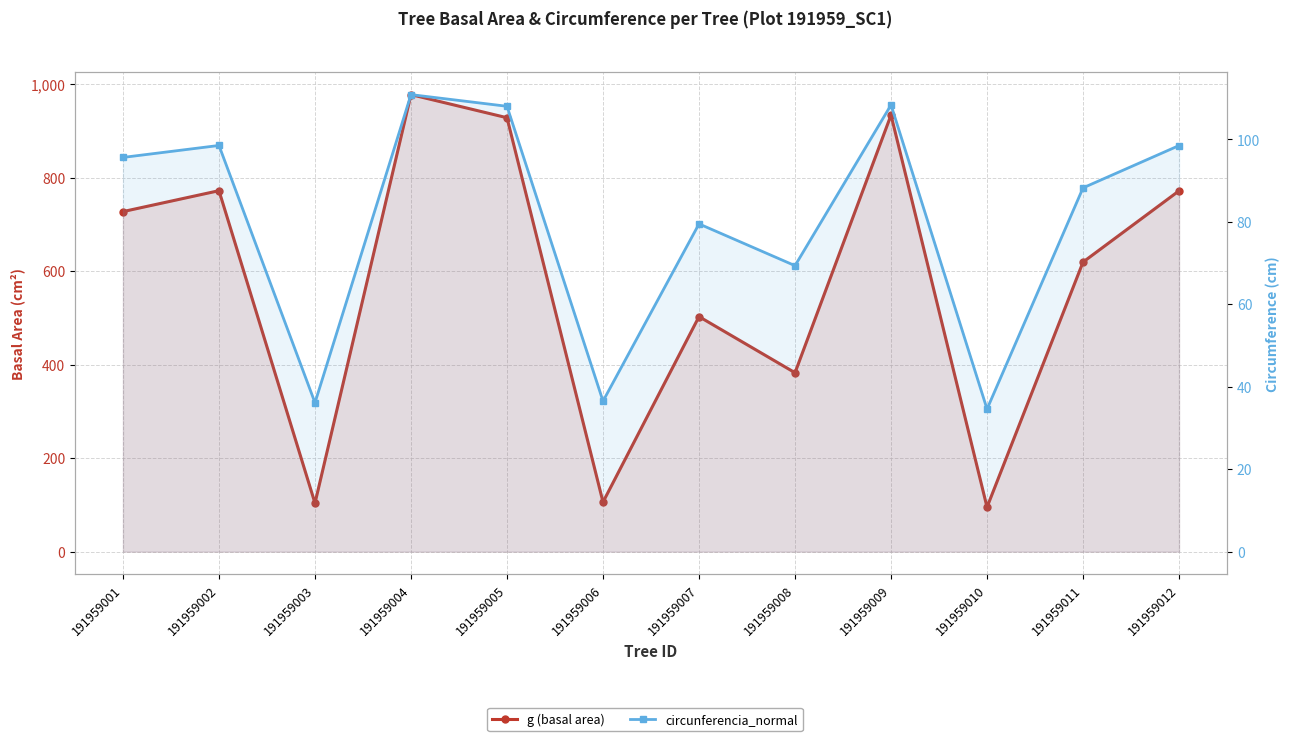

Which label corresponds to the largest value in the chart?

191959004